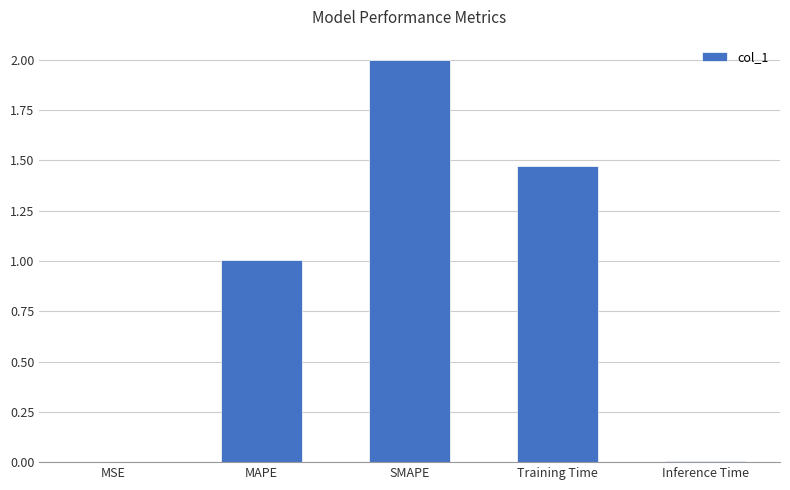

Between MSE and MAPE, which is larger?

MAPE